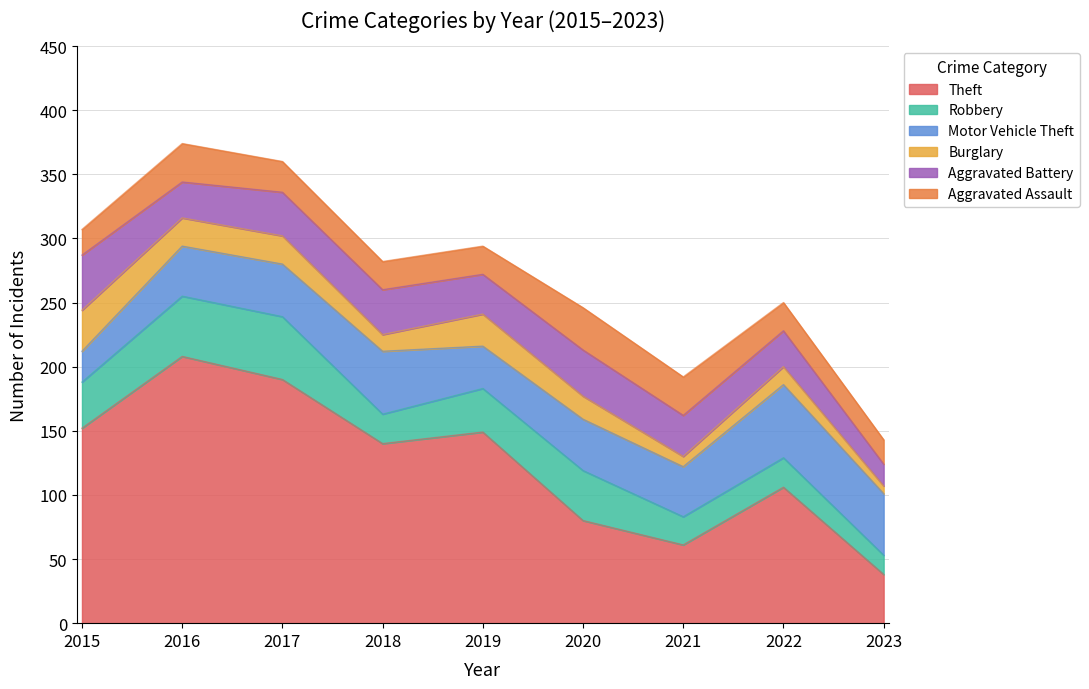

Which category has the highest value in the Theft series?

2016